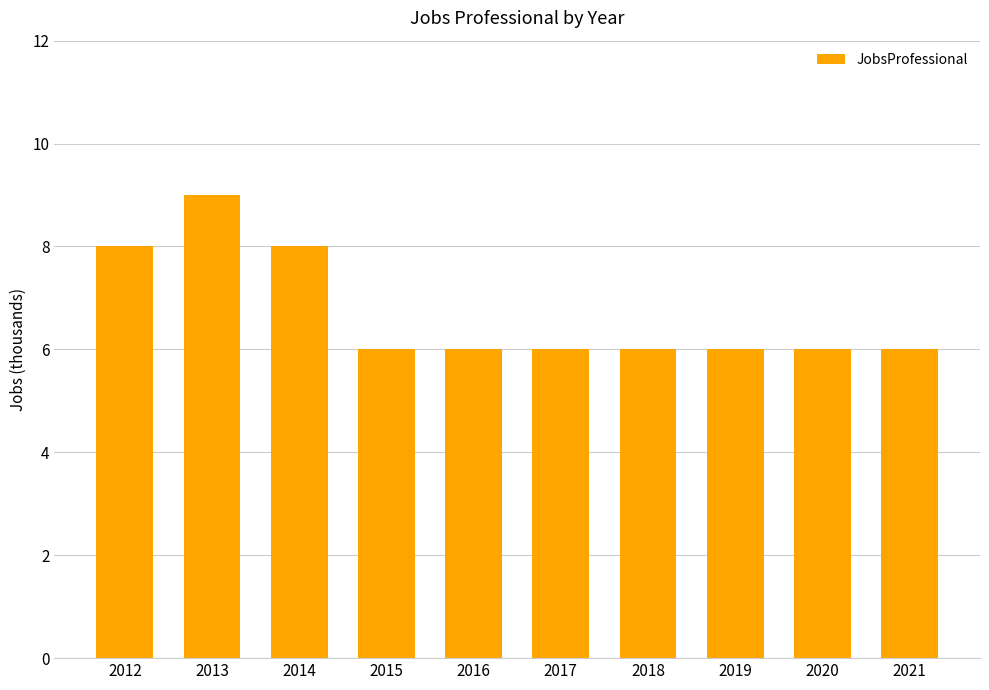

What is the value of the 9th bar from the left?

6